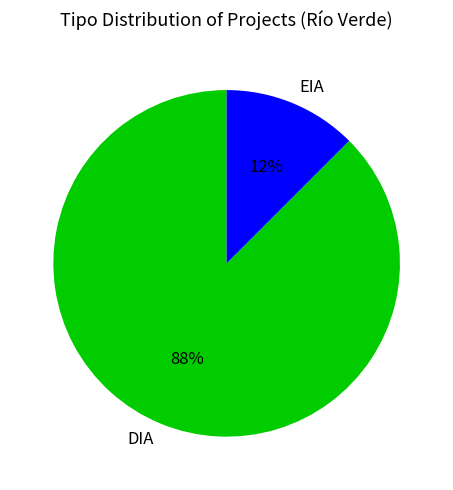

Between DIA and EIA, which is larger?

DIA